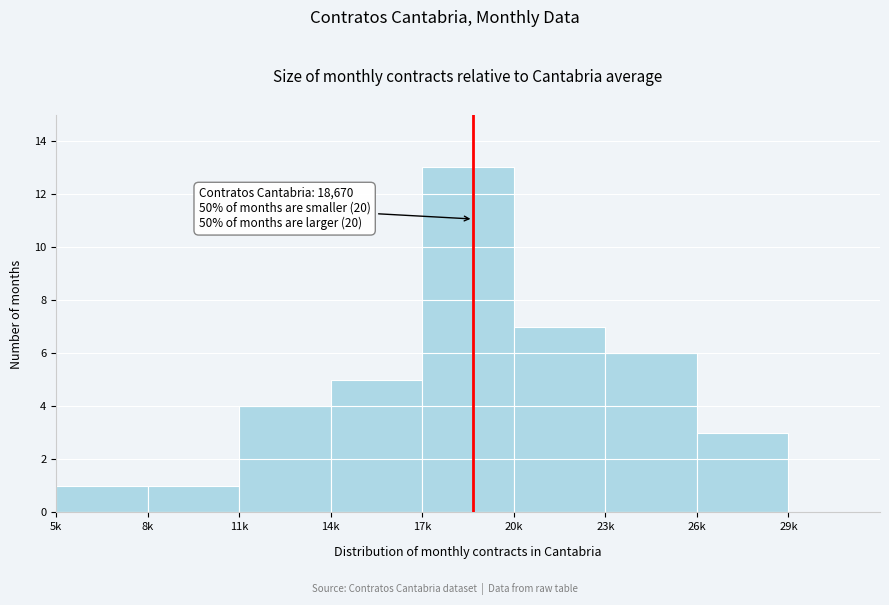

Reading left to right, what are all the values shown in this chart?

5k=1	8k=1	11k=4	14k=5	17k=13	20k=7	23k=6	26k=3	29k=0